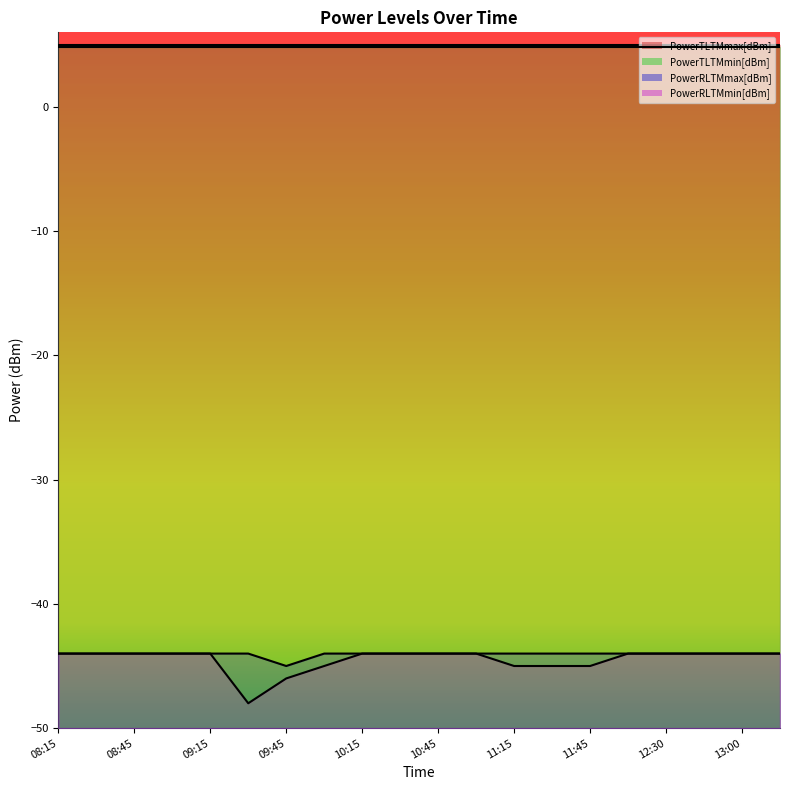

Which has a higher value, 13:15 or 09:00?

13:15